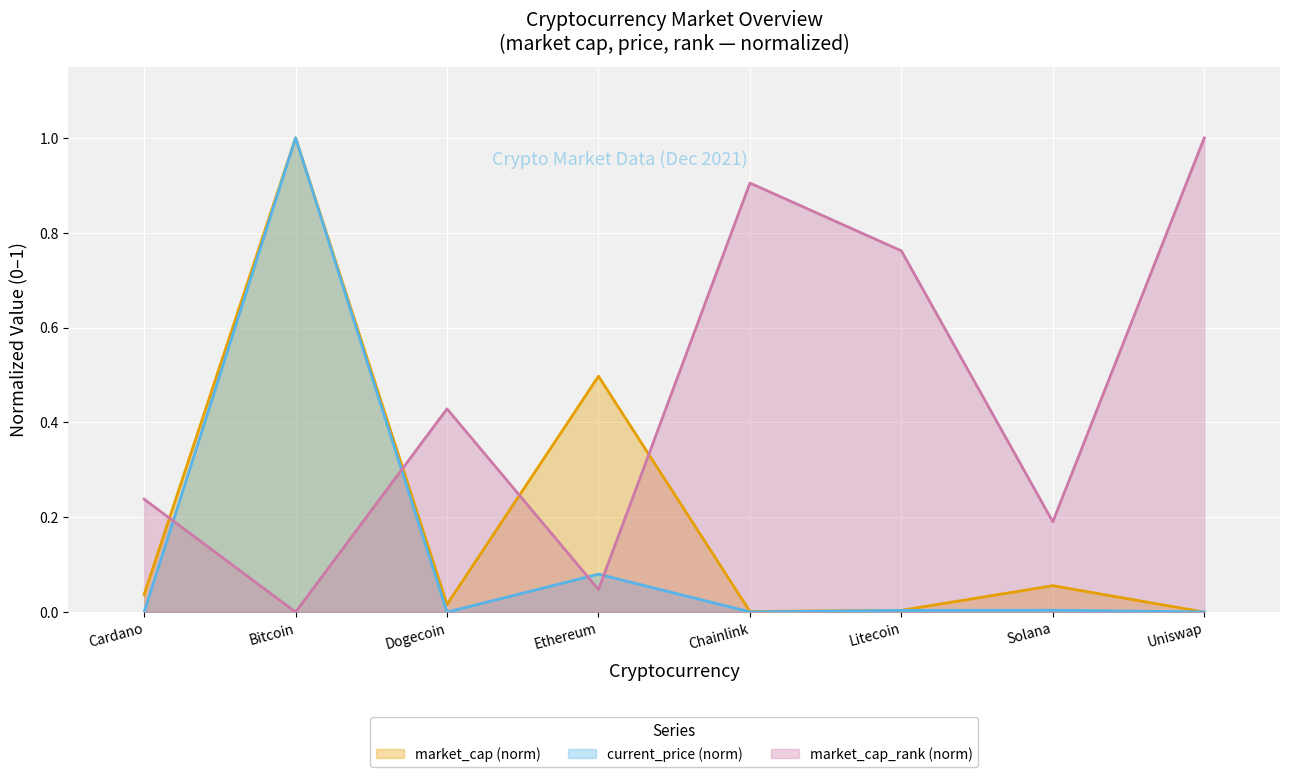

Which series changed the most between Cardano and Dogecoin?

market_cap_rank (norm)